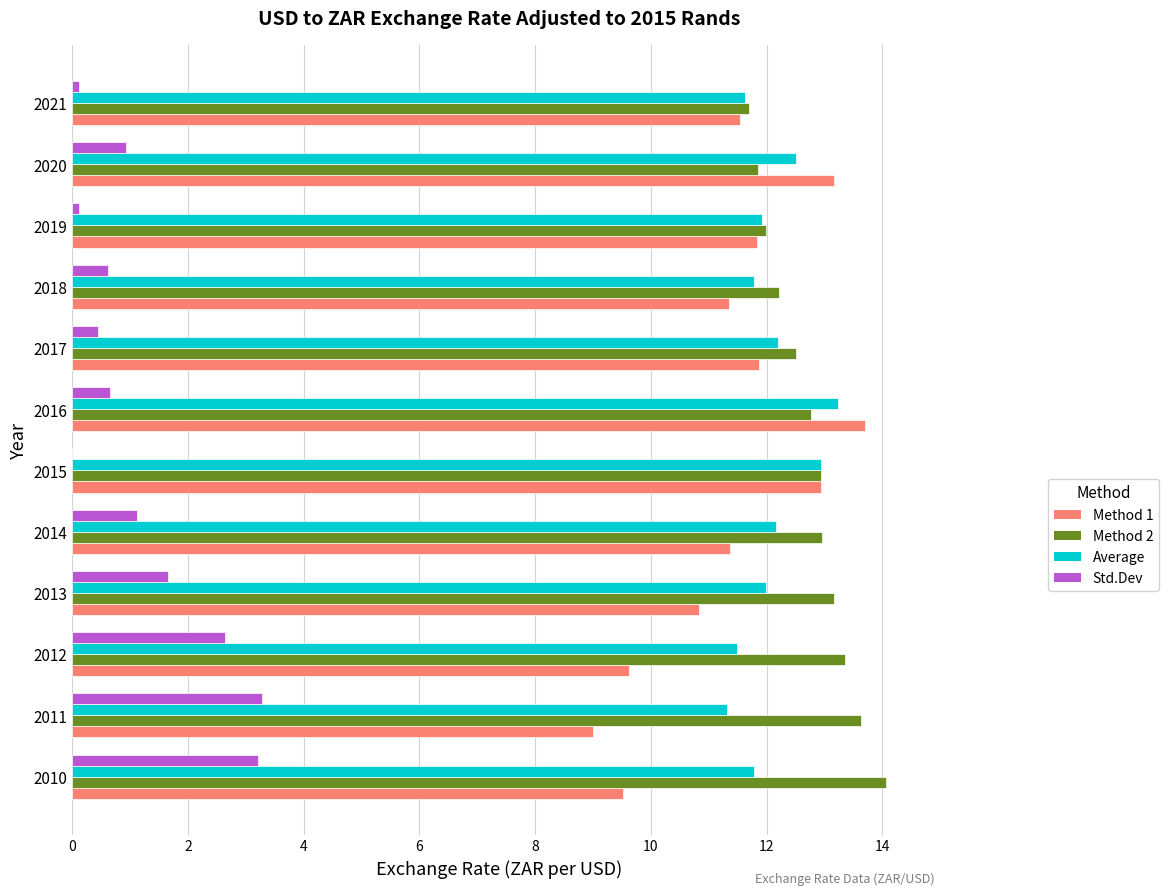

Is it true that Method 1 equals 9.0 at 2011?

True